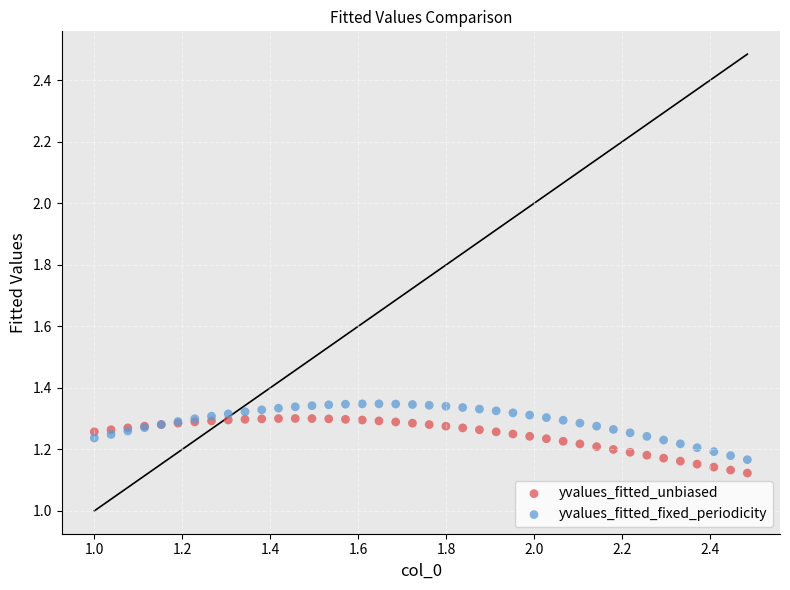

What are all the series names shown in the legend?

yvalues_fitted_unbiased, yvalues_fitted_fixed_periodicity